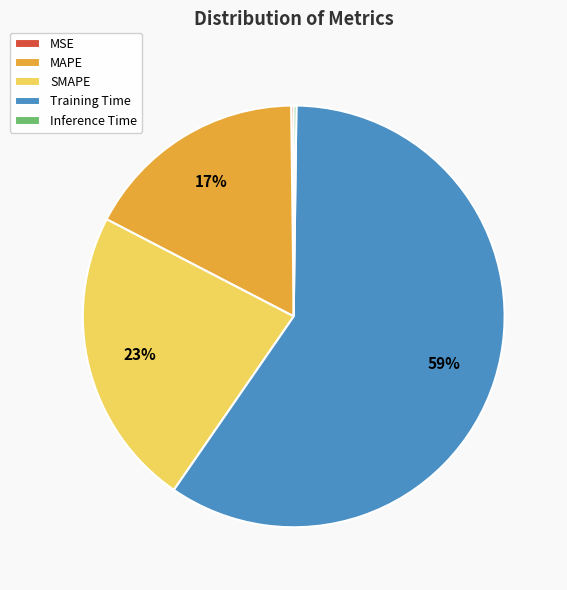

What is the largest slice in the pie chart?

Training Time